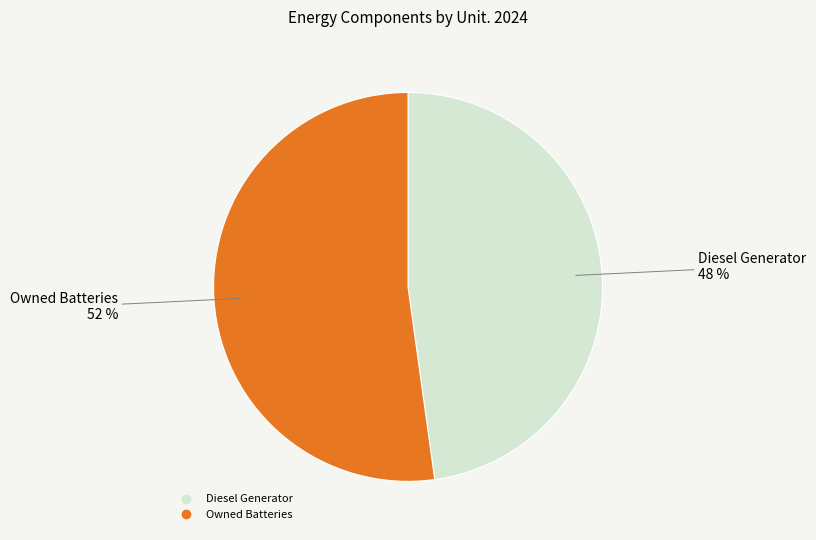

Is there any slice that represents more than half of the pie?

Yes